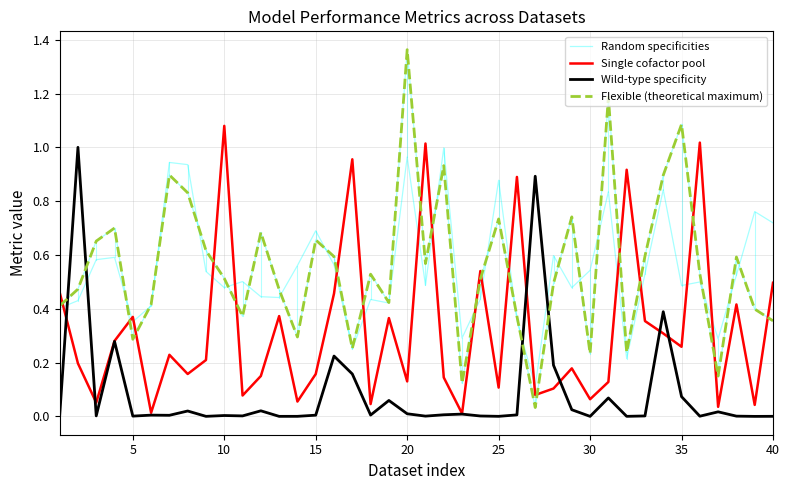

After their last crossing, which series has the higher values: Wild-type specificity or Random specificities?

Random specificities